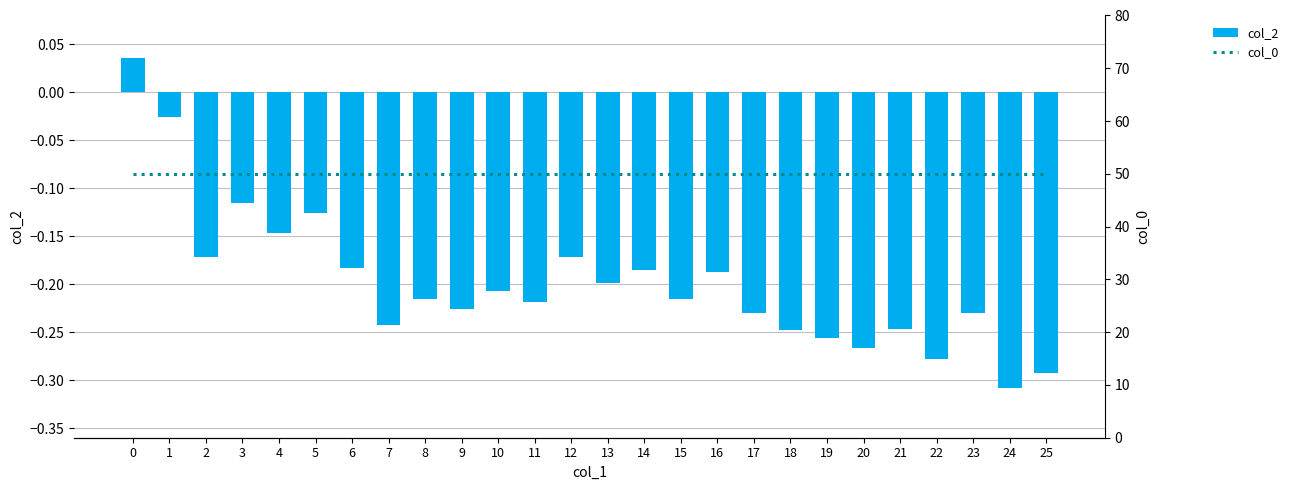

The value of col_2 at 23 is -0.1. True or false?

False